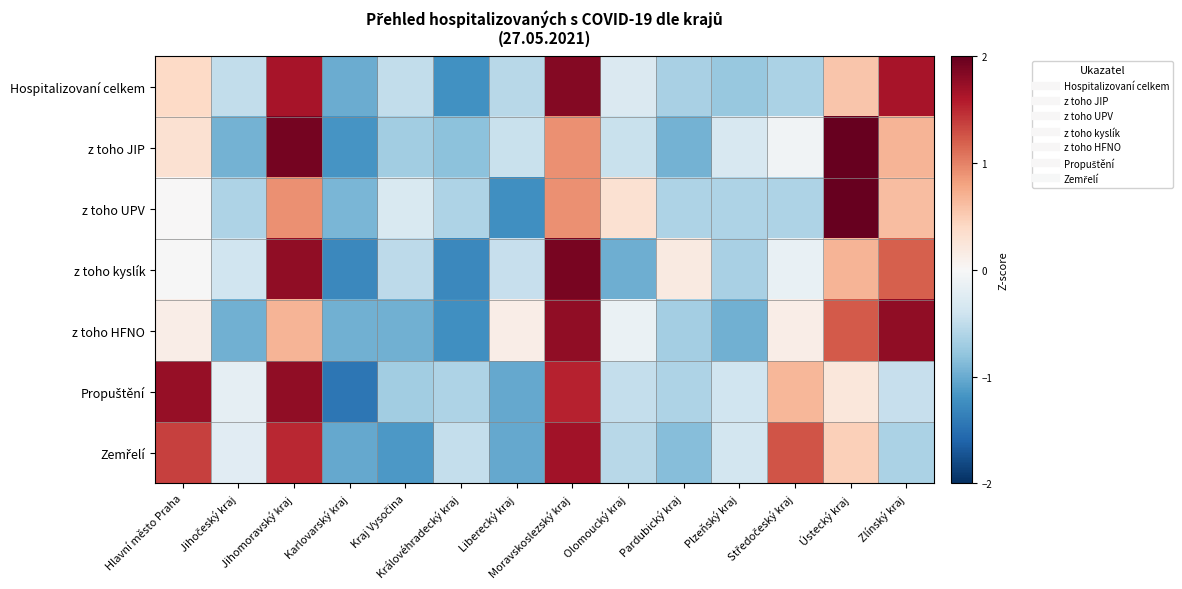

At which category is the sum across all series the highest?

Moravskoslezský kraj